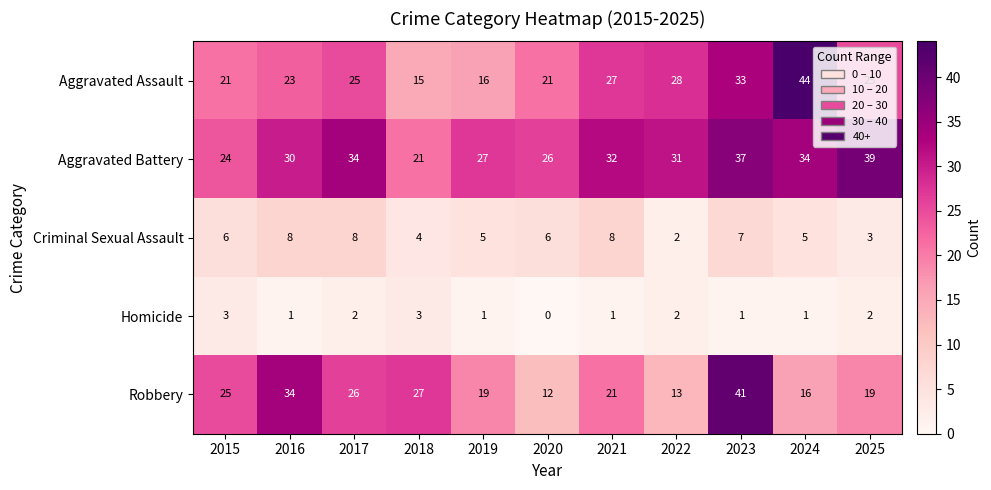

Count the number of categories in the chart.

11